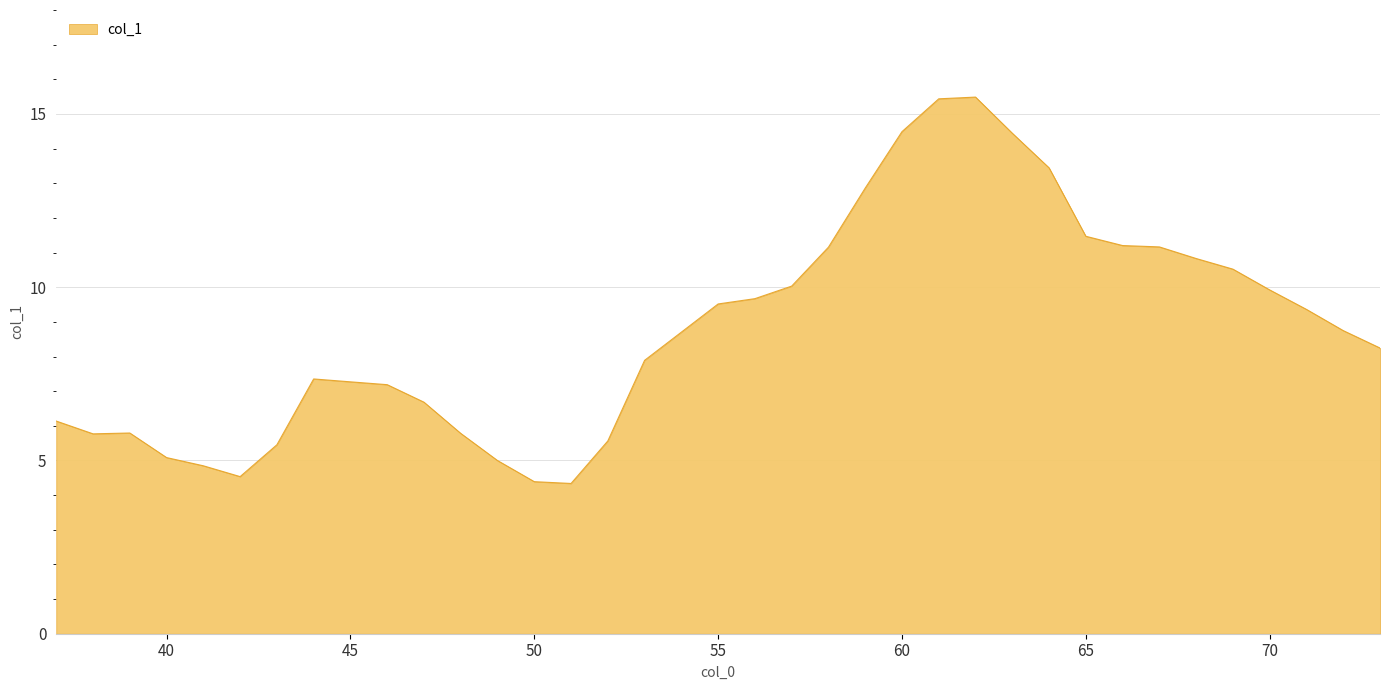

What is the difference between the maximum and minimum values?

11.2